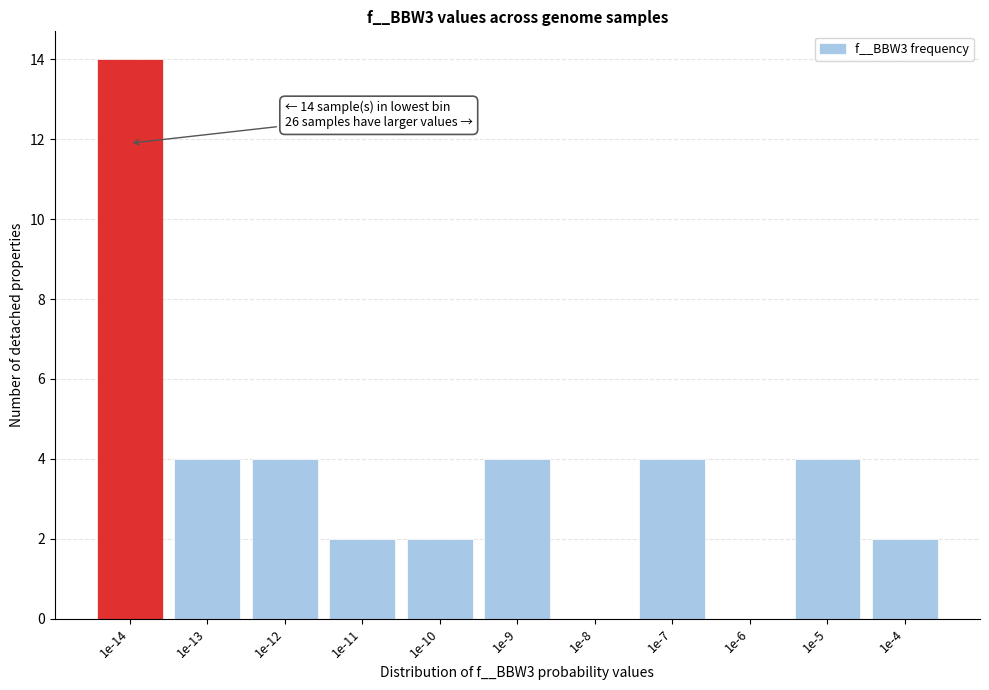

Reading left to right, list all the values displayed in this chart.

1e-14=14	1e-13=4	1e-12=4	1e-11=2	1e-10=2	1e-9=4	1e-8=0	1e-7=4	1e-6=0	1e-5=4	1e-4=2